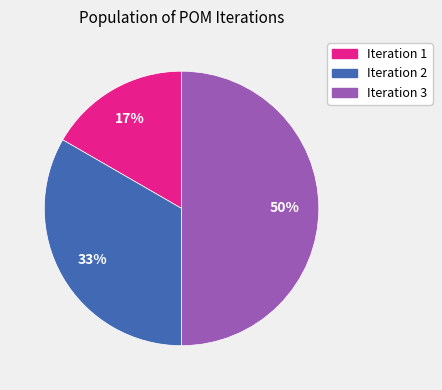

What is the ratio of the value at Iteration 1 to the value at Iteration 3?

0.3